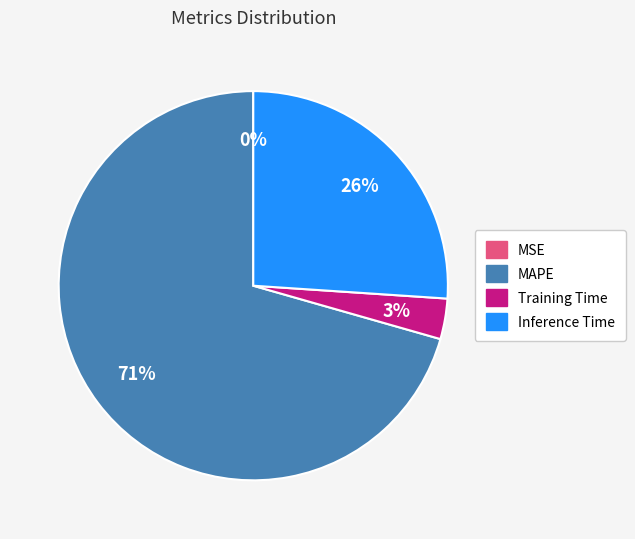

The MAPE slice represents 62% of the pie. True or false?

False